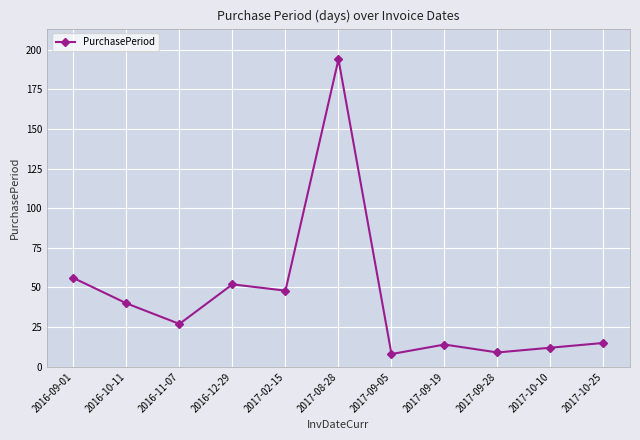

True or false: there are more than 1 points higher than both neighbors.

True